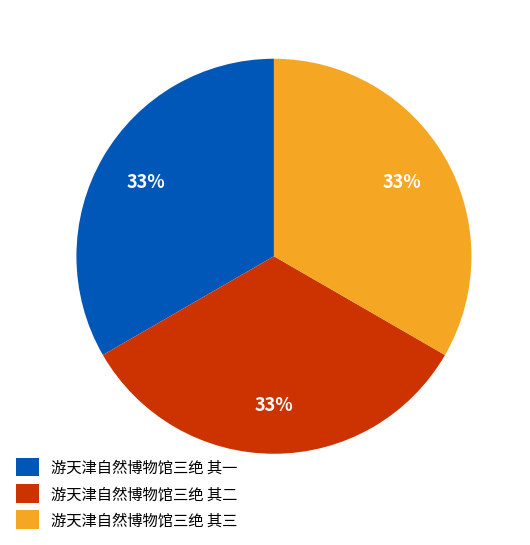

To the nearest percent, what is the combined percentage of 游天津自然博物馆三绝 其三 and 游天津自然博物馆三绝 其一?

67%